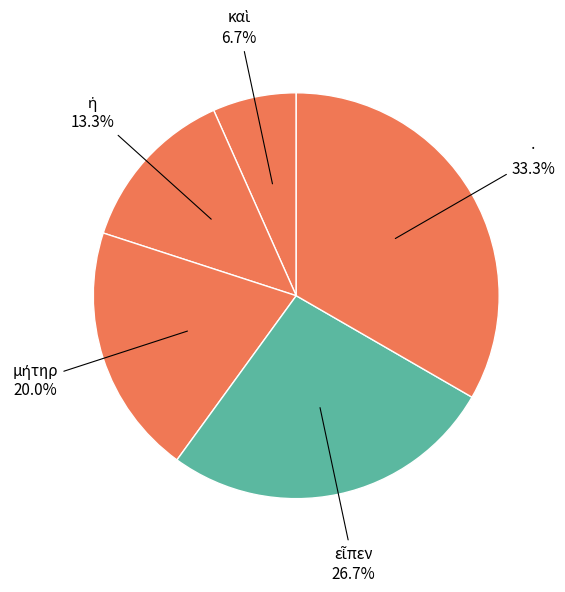

To the nearest percent, what is the difference between the largest and smallest slice percentages?

27%